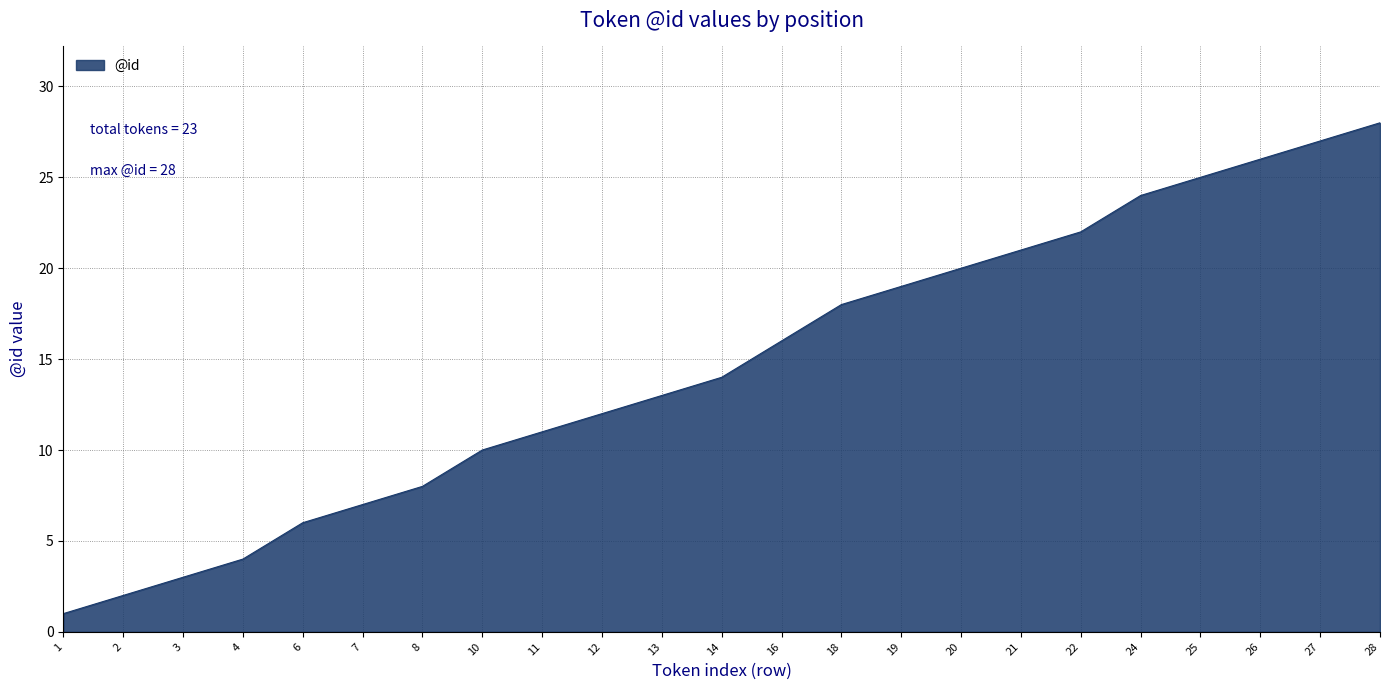

Rank the categories by value from highest to lowest.

28, 27, 26, 25, 24, 22, 21, 20, 19, 18, 16, 14, 13, 12, 11, 10, 8, 7, 6, 4, 3, 2, 1